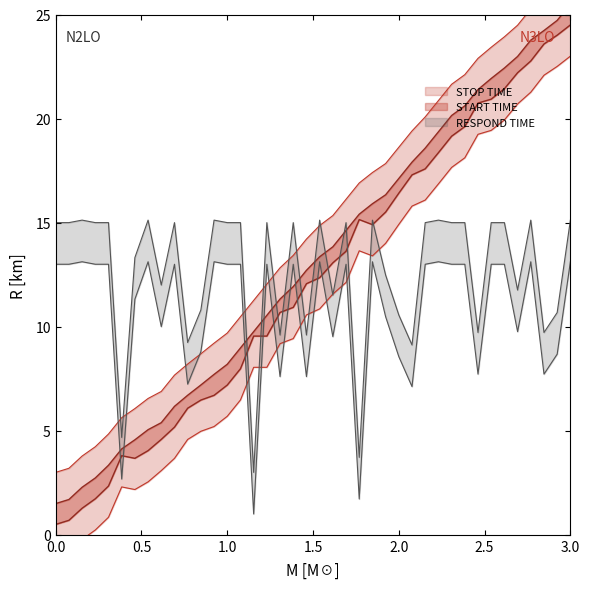

What is the difference between the maximum and minimum values in the STOP TIME series?

24.0